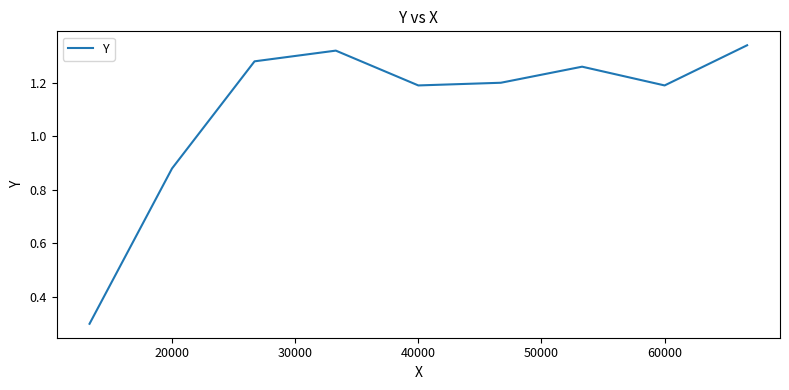

What is the smallest value displayed?

0.3